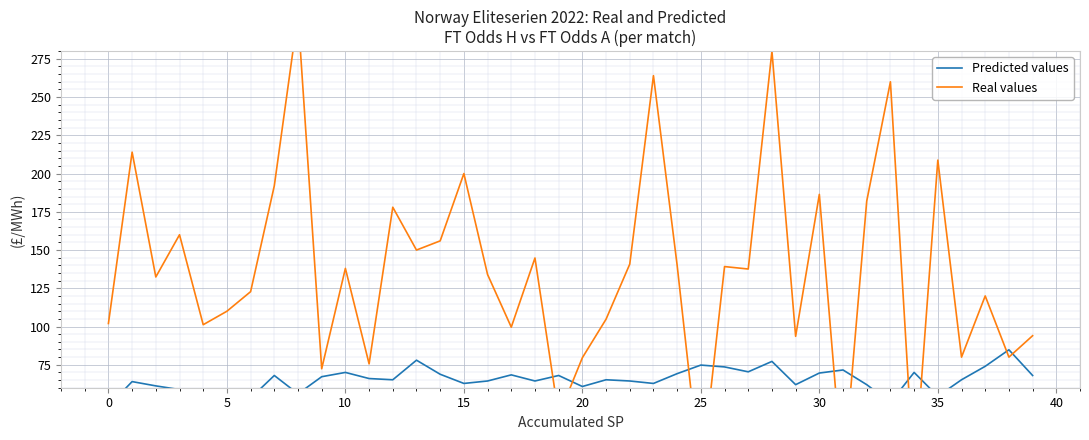

How many times do Real values and Predicted values cross each other?

10